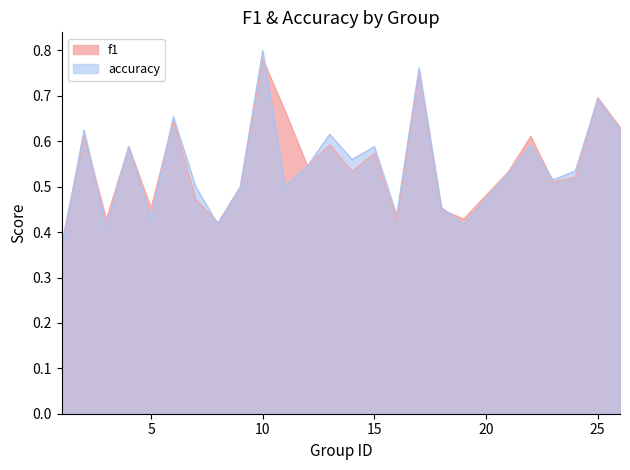

What is the total value across all series at 15?

1.2